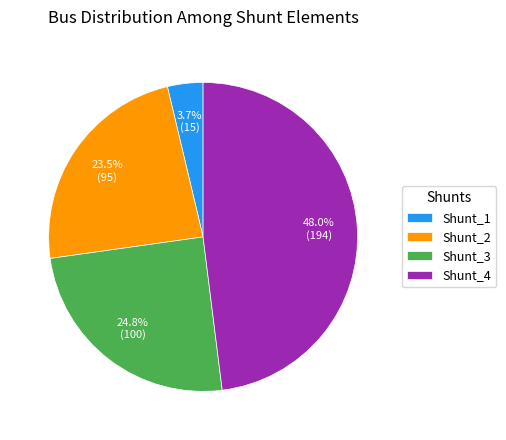

To the nearest percent, what portion does Shunt_1 represent?

4%